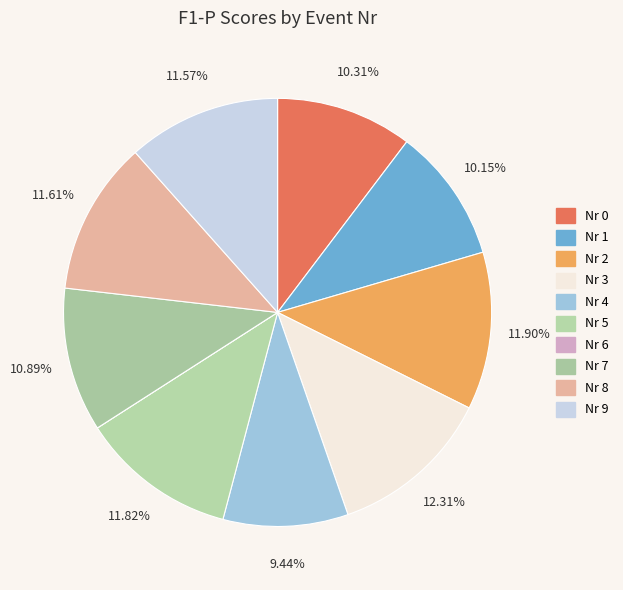

Rank the categories by value from lowest to highest.

6, 4, 1, 0, 7, 9, 8, 5, 2, 3